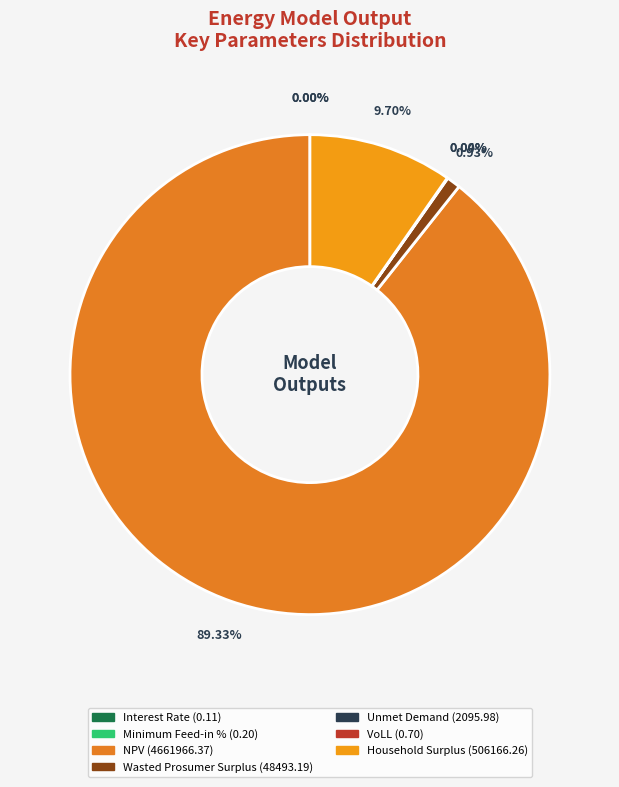

Is it true that VoLL is 0% of the pie?

True